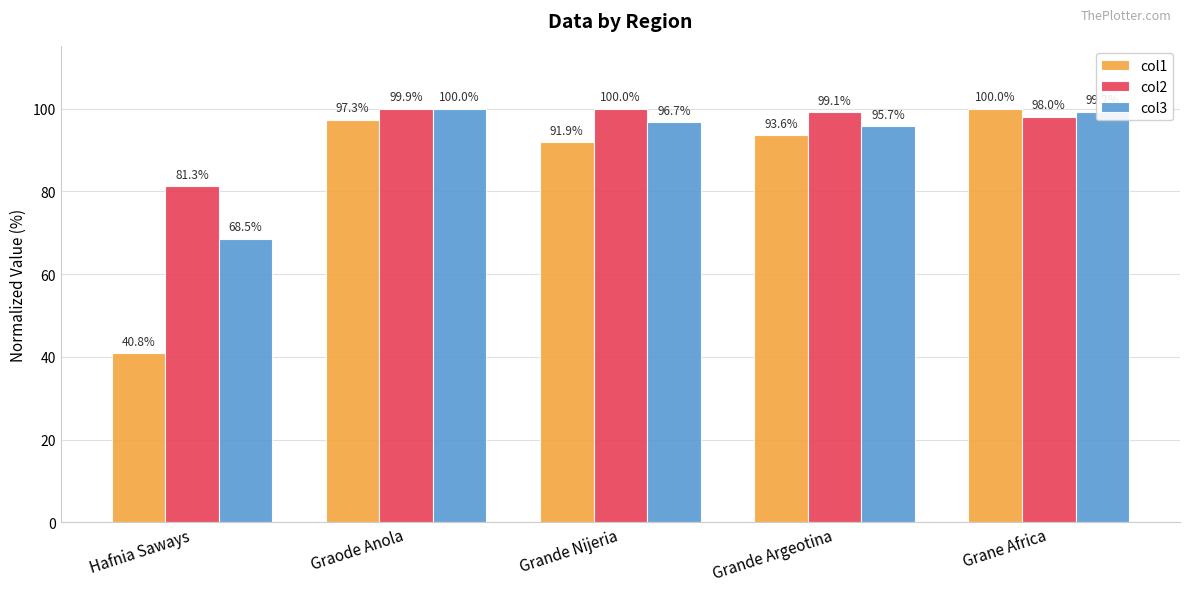

What is the sum of all col3 values?

460.1